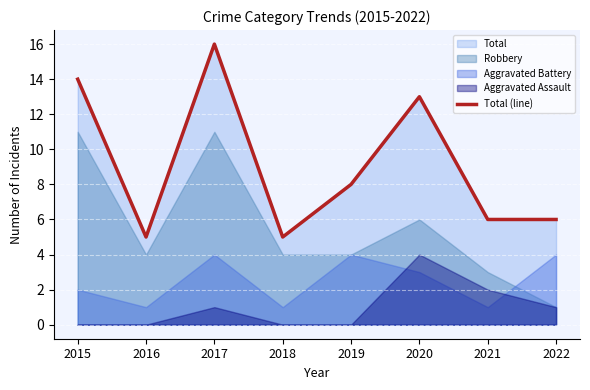

Approximately how many times larger is the value at 2016 compared to 2021?

0.8